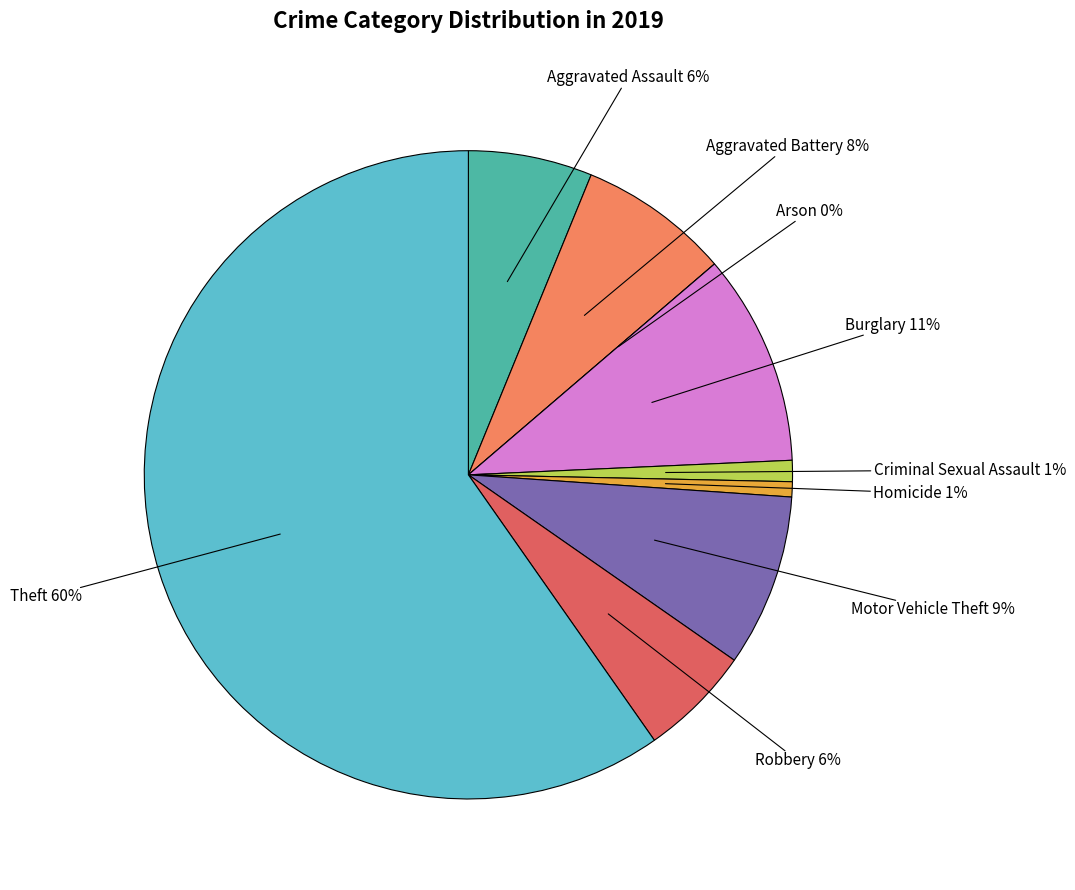

Between Motor Vehicle Theft and Theft, which is larger?

Theft